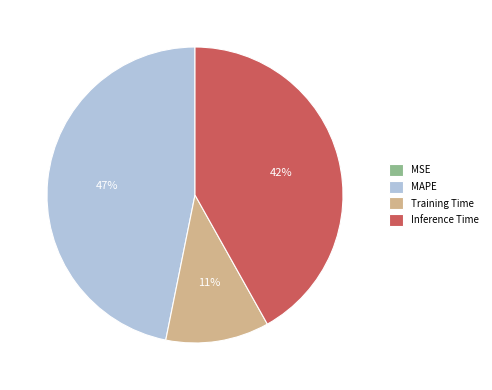

Does any single category account for the majority?

No